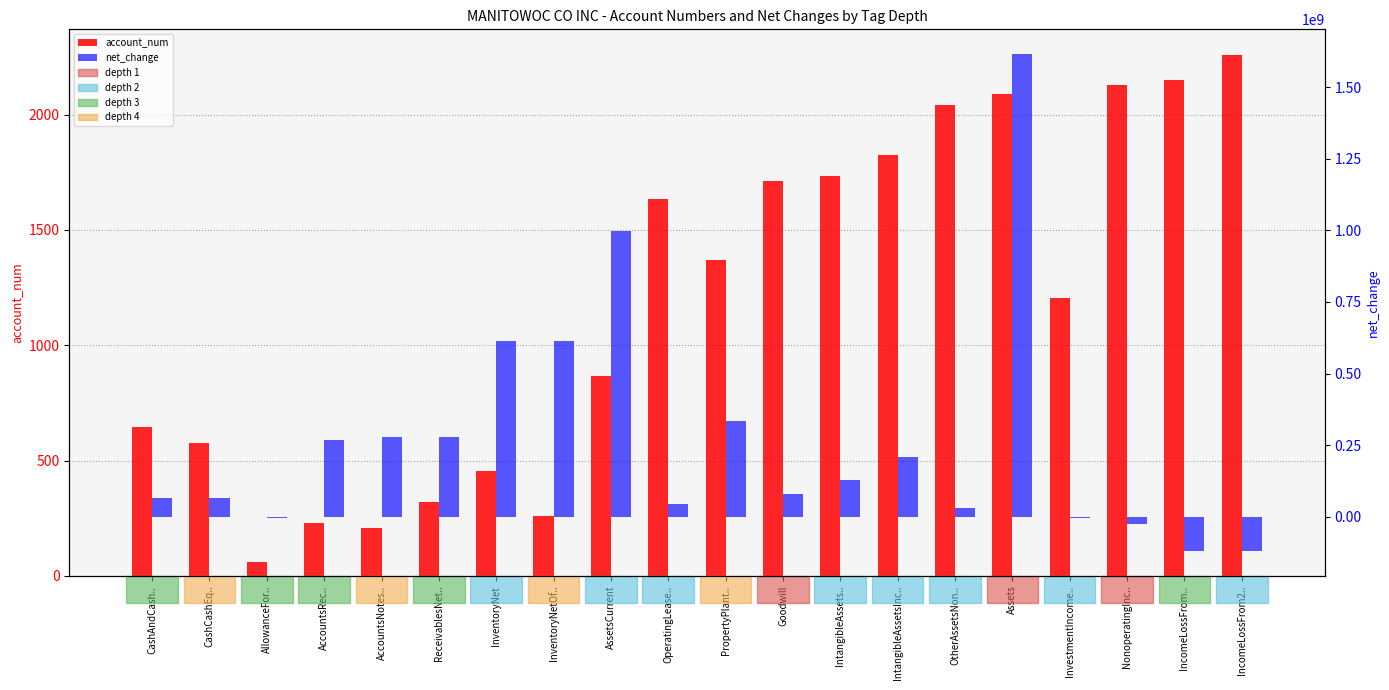

What is the label of the 14th bar from the right?

InventoryNet